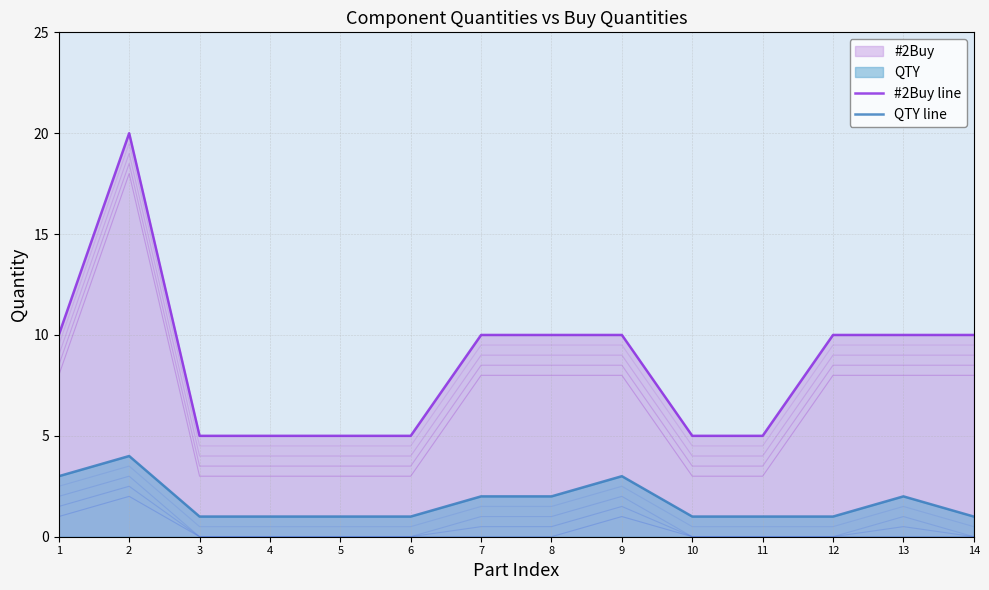

The #2Buy line series shows 8 at 3. True or false?

False